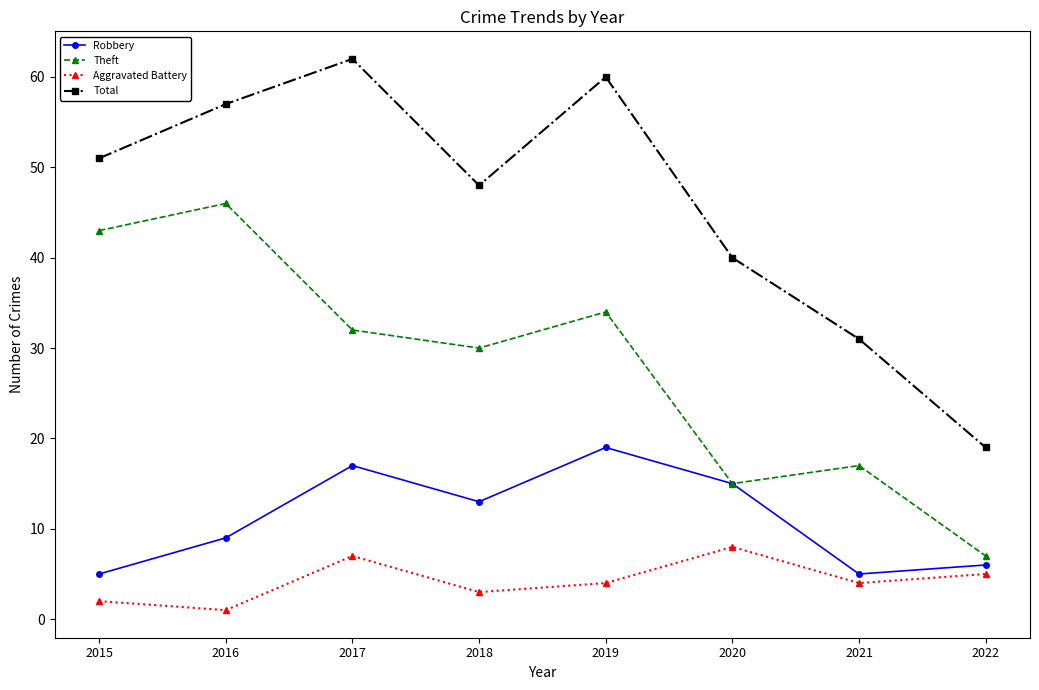

Is the value of Total at 2022 greater than the value of Robbery at 2022?

Yes